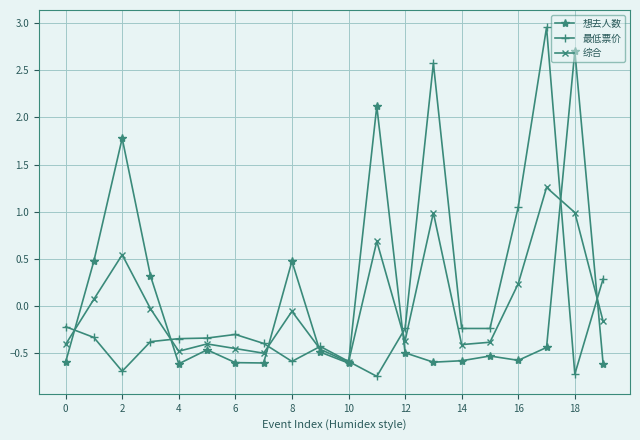

How many interior local valleys does the 综合 series have?

5